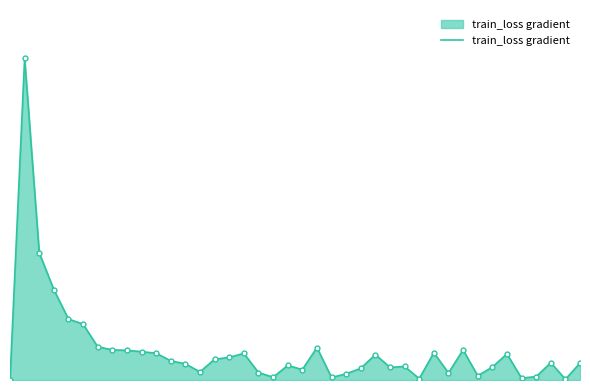

True or false: there are more than 0 points higher than both neighbors.

True